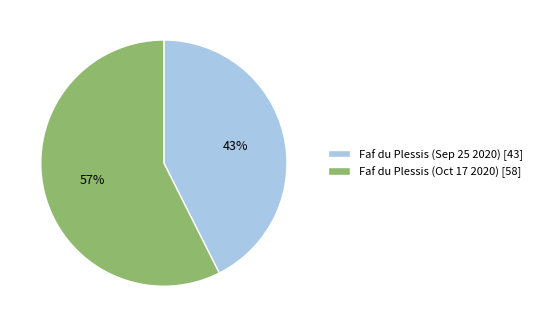

To the nearest percent, what portion does Faf du Plessis (Oct 17 2020) represent?

57%